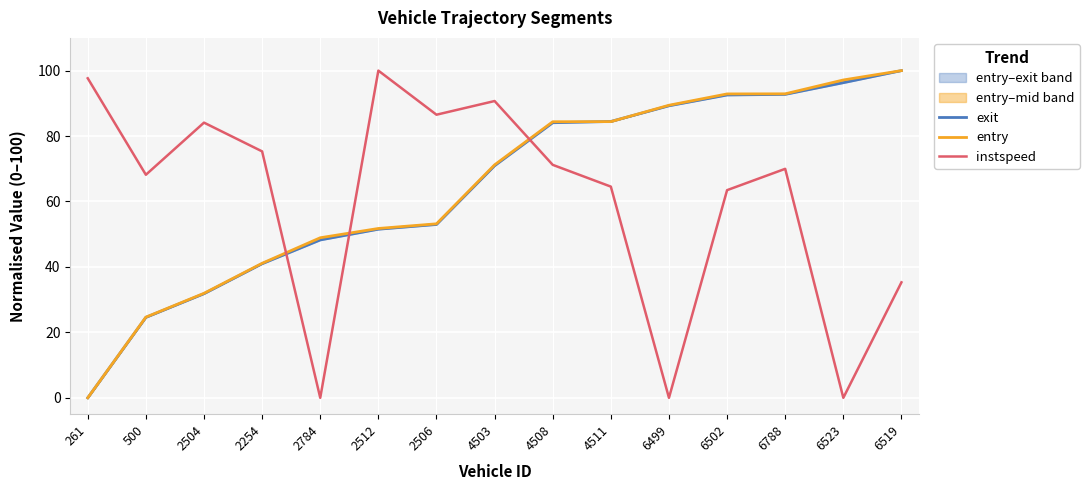

What is the difference between the instspeed values at 6788 and 6523?

70.0